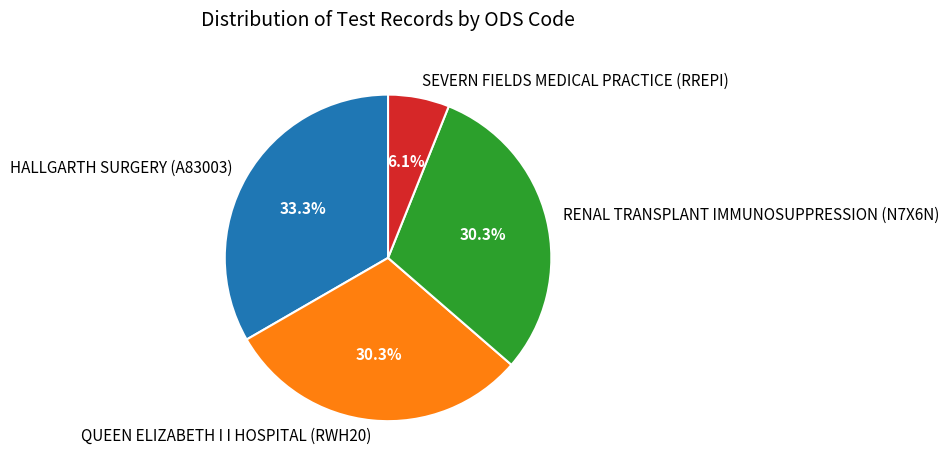

To the nearest percent, what is the combined percentage of RENAL TRANSPLANT IMMUNOSUPPRESSION (N7X6N) and QUEEN ELIZABETH I I HOSPITAL (RWH20)?

61%